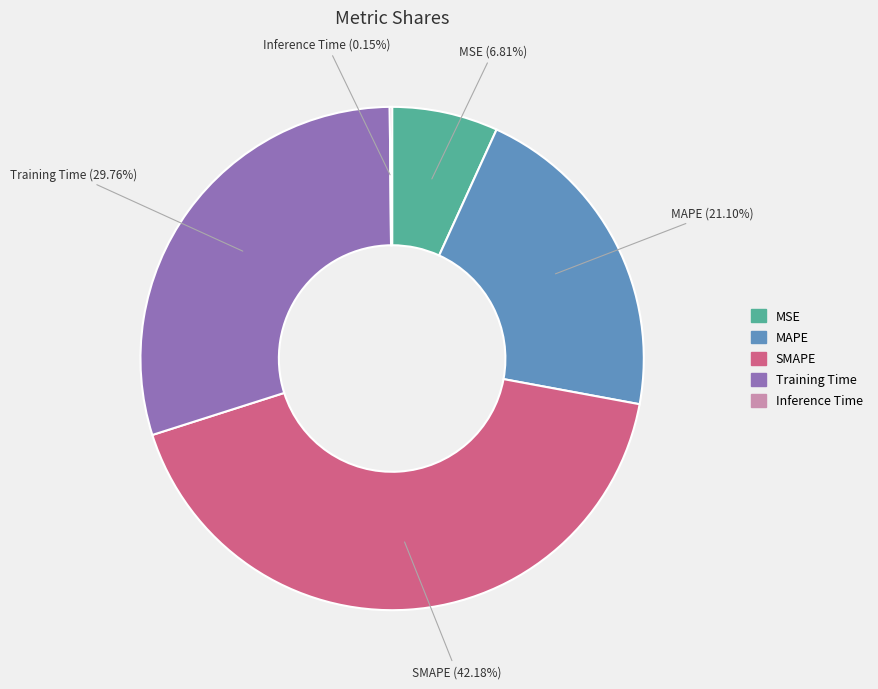

What is the total percentage of MSE and MAPE?

27.9%